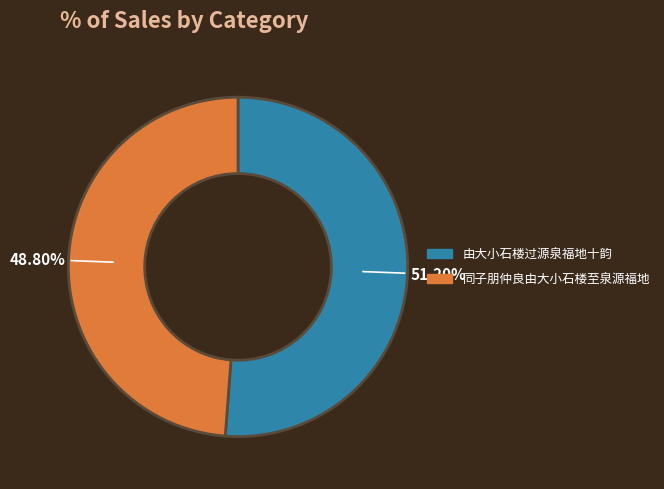

What percentage do 由大小石楼过源泉福地十韵 and 同子朋仲良由大小石楼至泉源福地 together represent?

100.0%